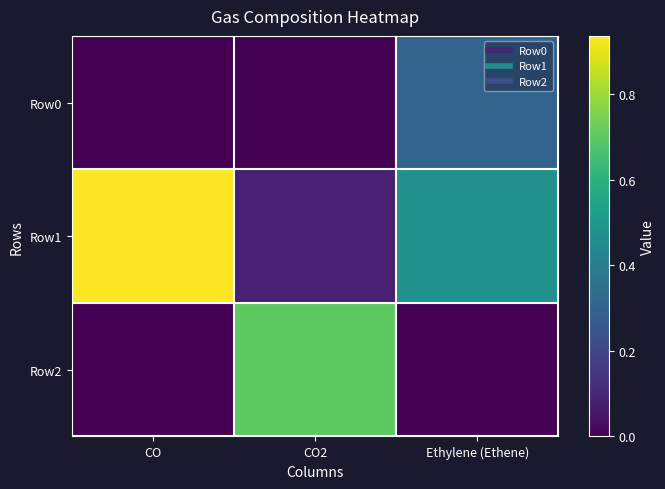

Reading left to right, what are all the values shown in this chart?

Row0: CO=0.0	CO2=0.0	Ethylene (Ethene)=0.3
Row1: CO=0.9	CO2=0.1	Ethylene (Ethene)=0.5
Row2: CO=0.0	CO2=0.7	Ethylene (Ethene)=0.0